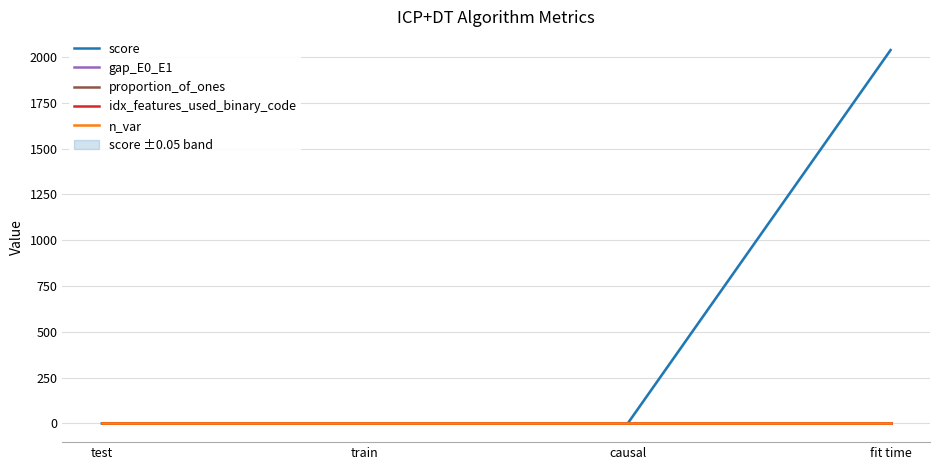

True or false: gap_E0_E1 has more than 0 interior local peaks.

False